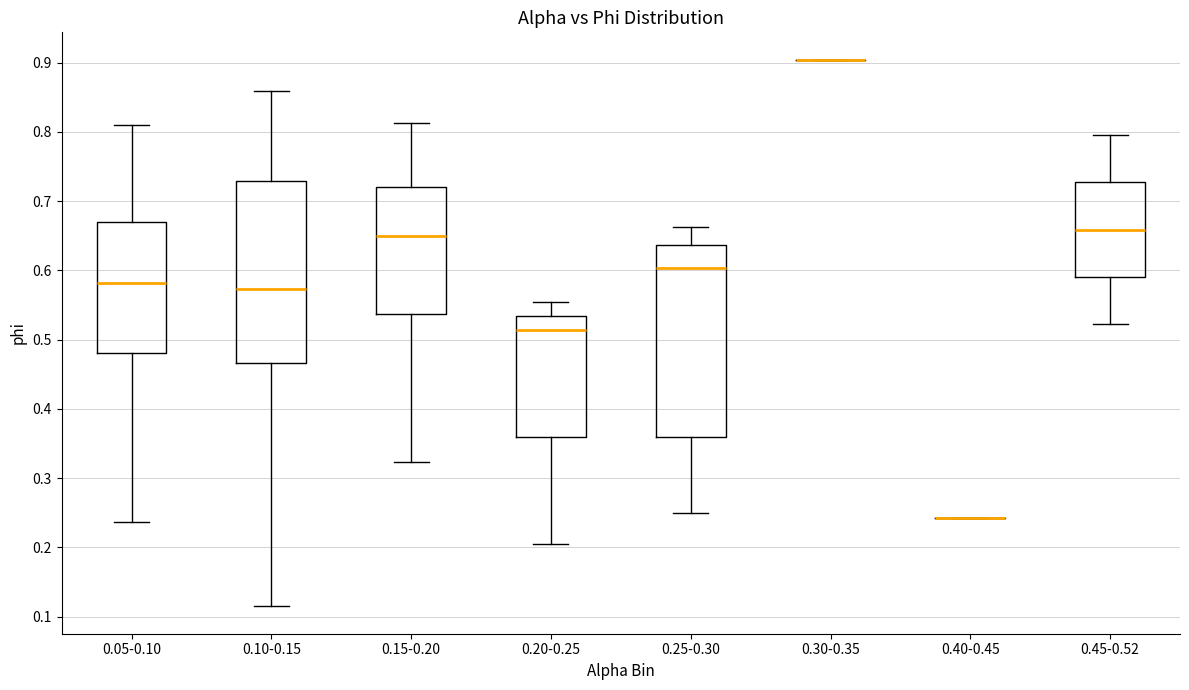

Reading left to right, read every box against the y-axis: the position of its median line, the range the box covers, and the ends of its whiskers. The values are not printed on the chart, so give them approximately, as read against the axis.

0.05-0.10: median 0.58, box 0.48 to 0.67, whiskers 0.24 to 0.81
0.10-0.15: median 0.57, box 0.47 to 0.73, whiskers 0.11 to 0.86
0.15-0.20: median 0.65, box 0.54 to 0.72, whiskers 0.32 to 0.81
0.20-0.25: median 0.51, box 0.36 to 0.53, whiskers 0.21 to 0.55
0.25-0.30: median 0.60, box 0.36 to 0.64, whiskers 0.25 to 0.66
0.30-0.35: box collapsed to a line at 0.90, whiskers 0.90 to 0.90
0.40-0.45: box collapsed to a line at 0.24, whiskers 0.24 to 0.24
0.45-0.52: median 0.66, box 0.59 to 0.73, whiskers 0.52 to 0.80